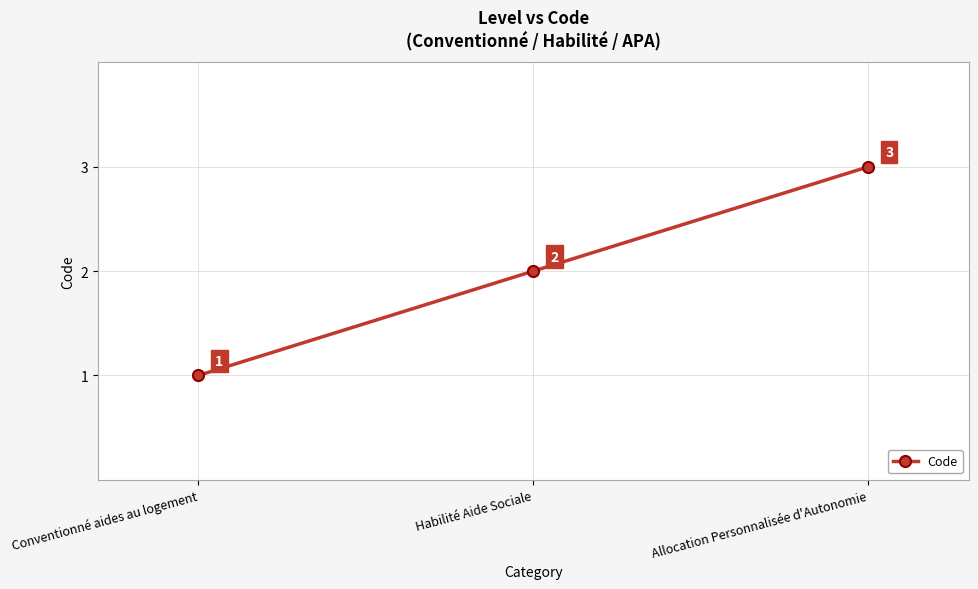

What is the label of the 2nd point from the right?

Habilité Aide Sociale